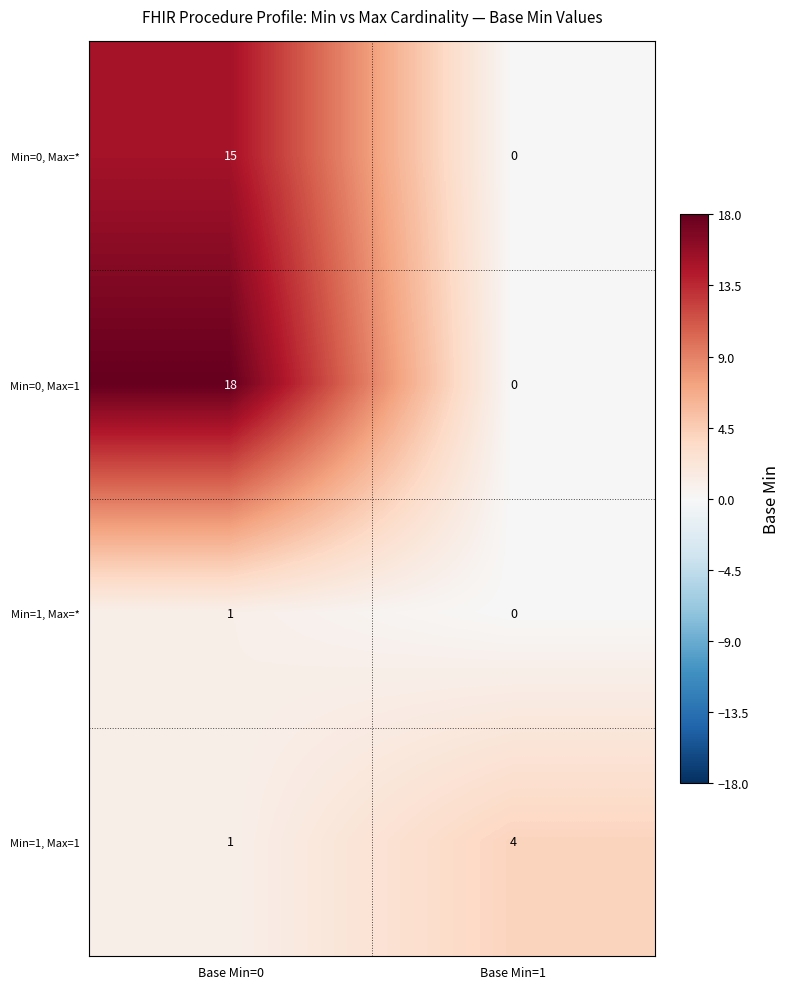

List the series in order of their overall mean, highest first.

Min=0, Max=1, Min=0, Max=*, Min=1, Max=1, Min=1, Max=*